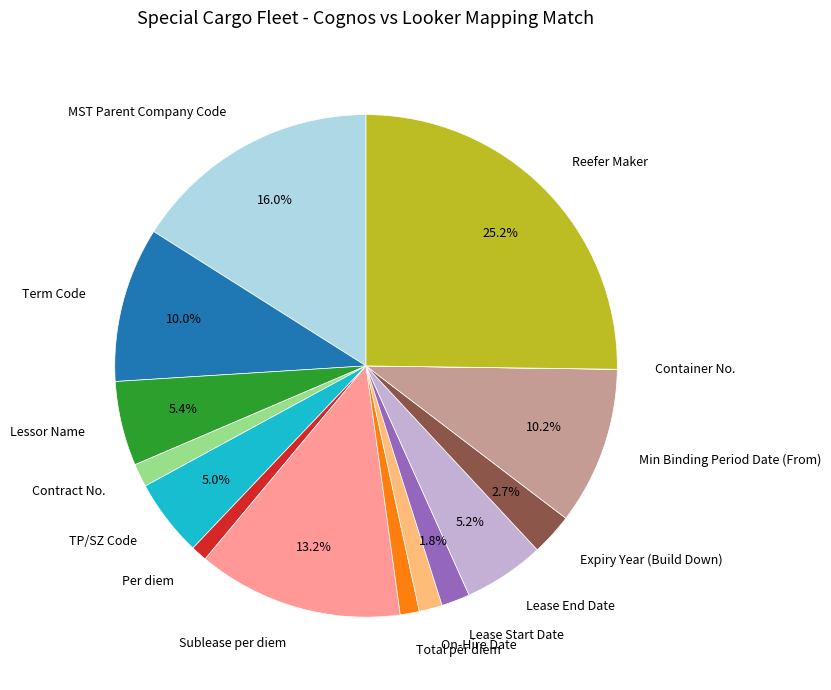

What percentage is the Min Binding Period Date (From) slice, to the nearest percent?

10%